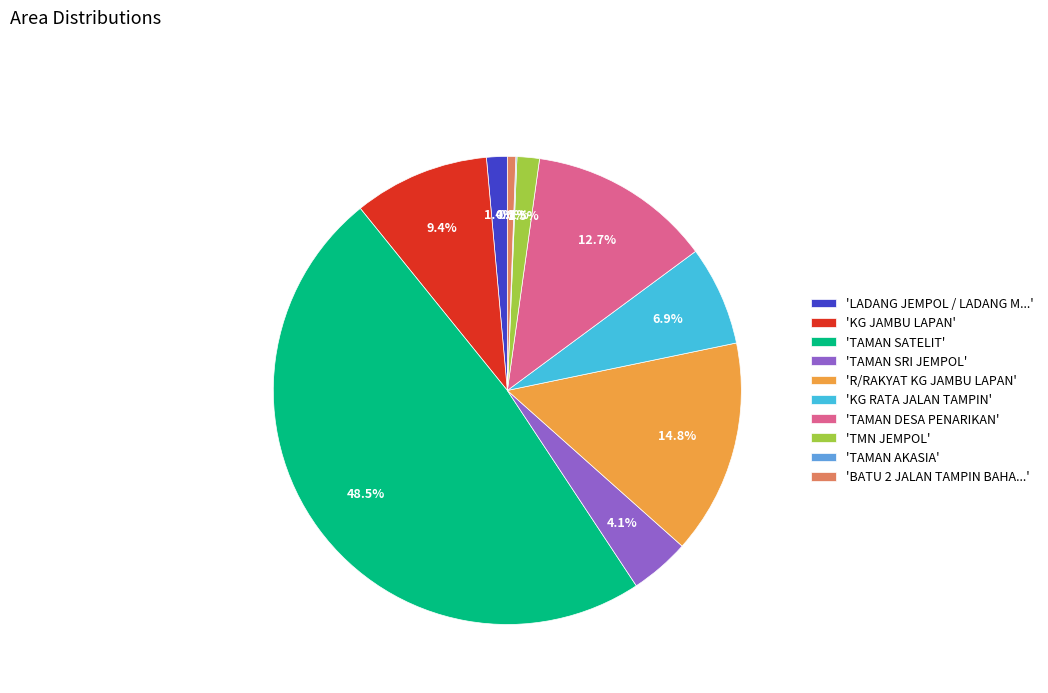

What percentage is NOT represented by 'BATU 2 JALAN TAMPIN BAHA...'?

99.4%